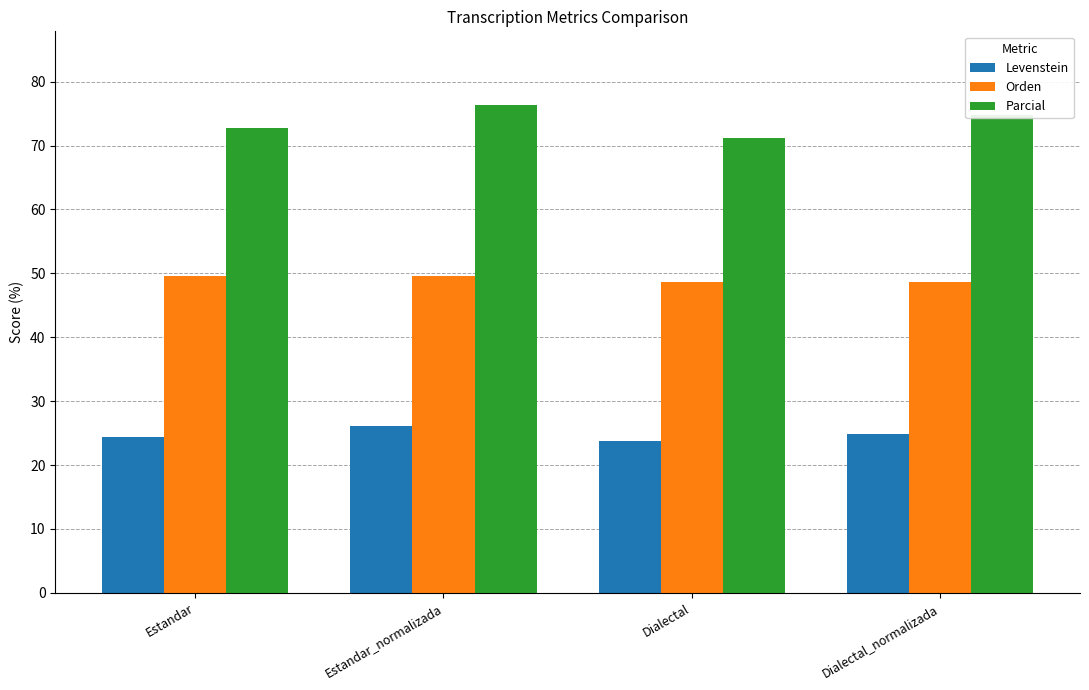

True or false: Levenstein has a value of 10.0 at Dialectal.

False